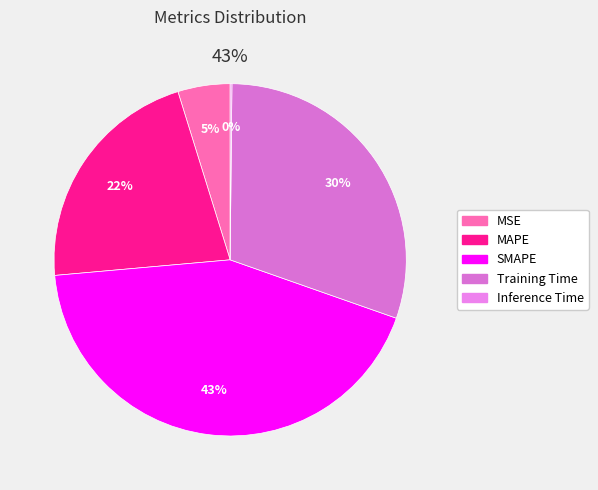

What percentage is the SMAPE slice, to the nearest percent?

43%